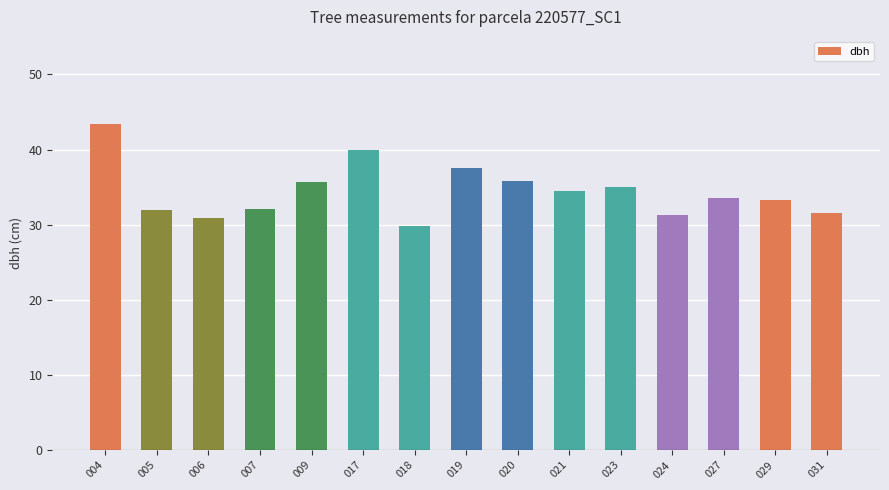

At which category does the chart reach its minimum across all series?

018